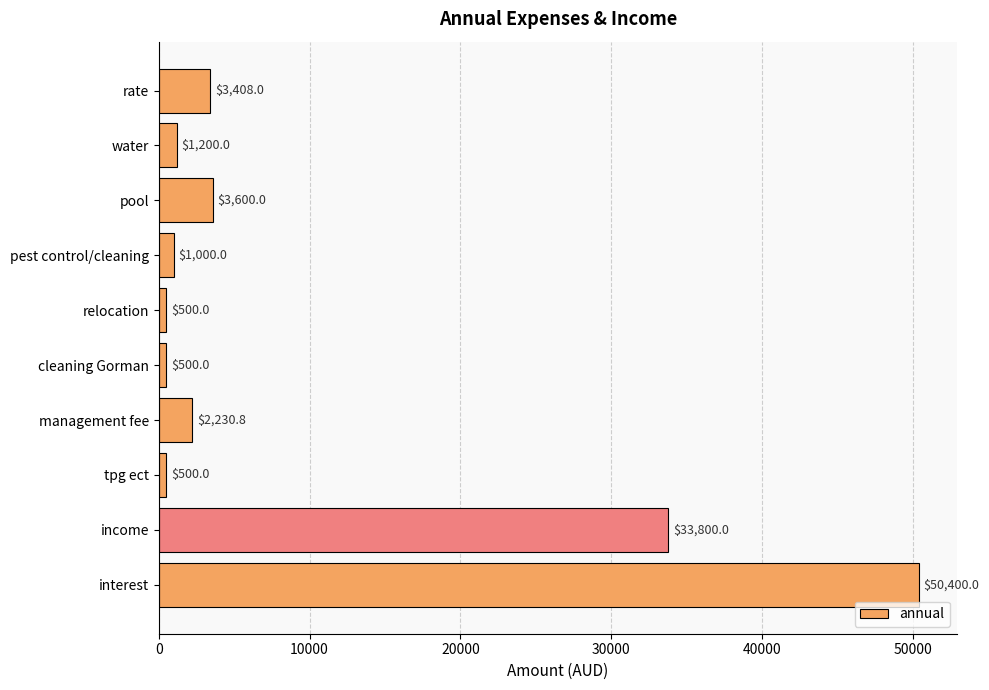

At which label is the value closest to 25450?

income